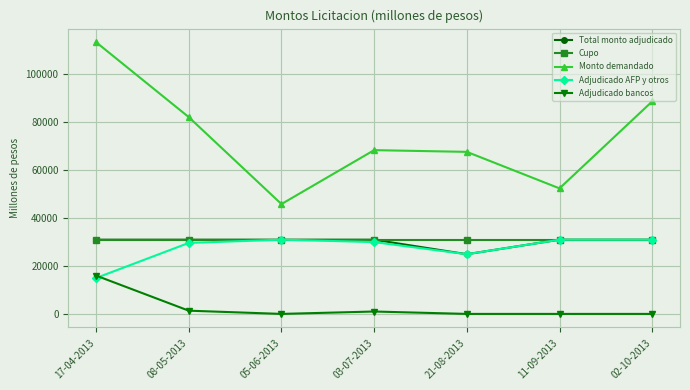

What is the difference between the second highest and second lowest values in the Monto demandado series?

36320